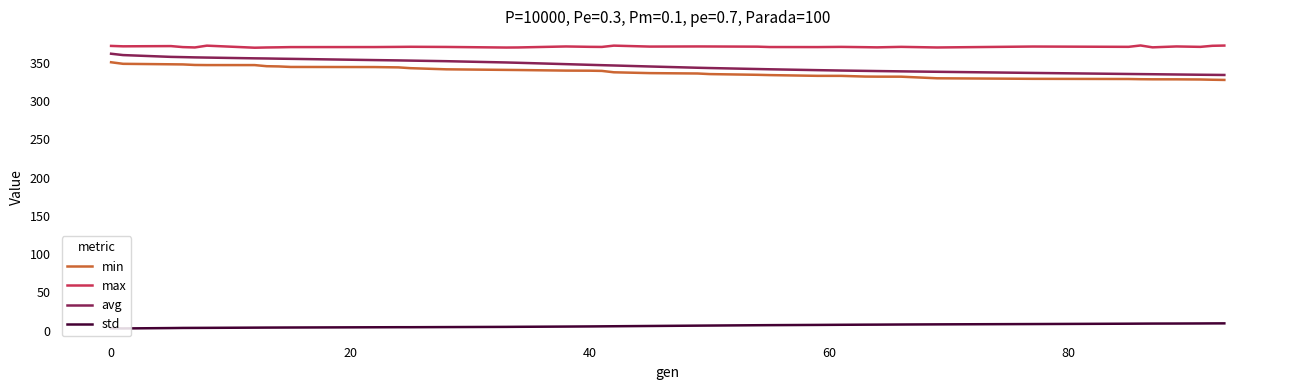

True or false: max and avg cross at least once.

False